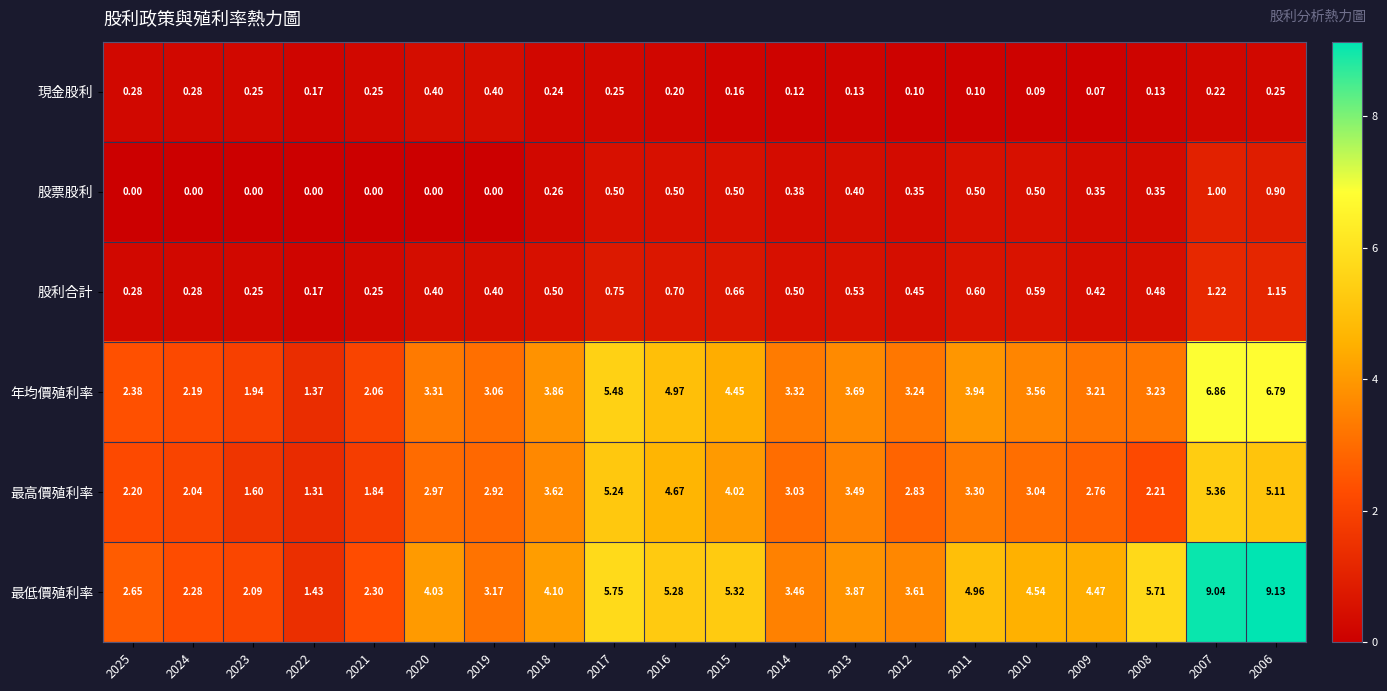

Is the value of 年均價殖利率 at 2020 greater than the value of 股利合計 at 2009?

Yes